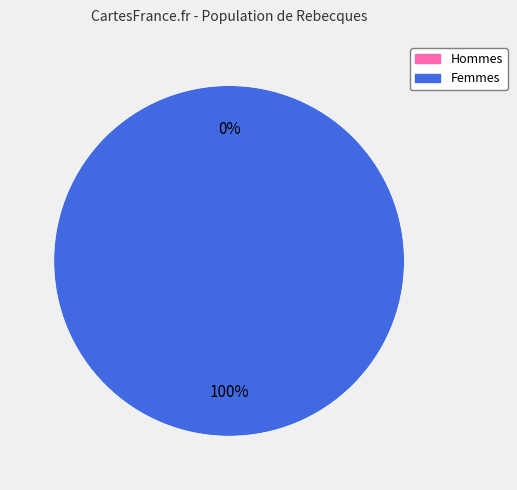

What is the total percentage of 321510012169578 and 342210040854232?

100.0%